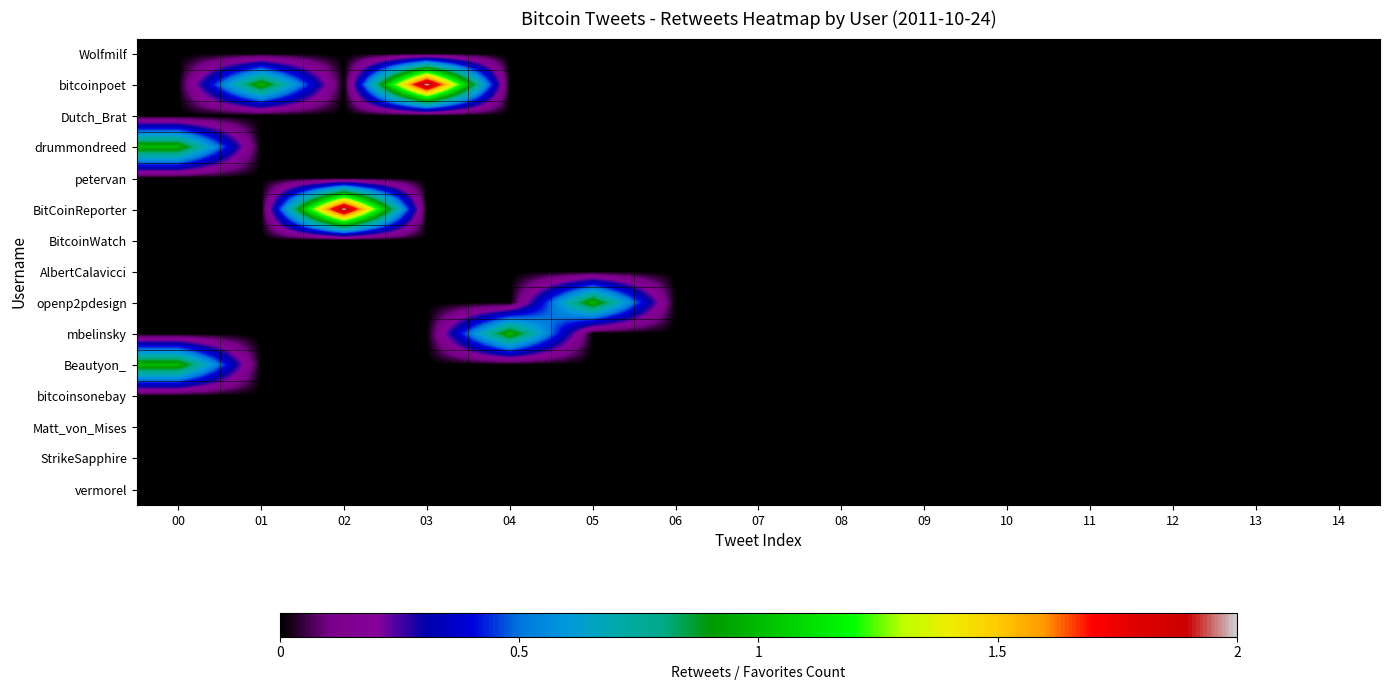

Reading left to right, transcribe all the data shown in this chart.

Wolfmilf: 00=0	01=0	02=0	03=0	04=0	05=0	06=0	07=0	08=0	09=0	10=0	11=0	12=0	13=0	14=0
bitcoinpoet: 00=0	01=1	02=0	03=2	04=0	05=0	06=0	07=0	08=0	09=0	10=0	11=0	12=0	13=0	14=0
Dutch_Brat: 00=0	01=0	02=0	03=0	04=0	05=0	06=0	07=0	08=0	09=0	10=0	11=0	12=0	13=0	14=0
drummondreed: 00=1	01=0	02=0	03=0	04=0	05=0	06=0	07=0	08=0	09=0	10=0	11=0	12=0	13=0	14=0
petervan: 00=0	01=0	02=0	03=0	04=0	05=0	06=0	07=0	08=0	09=0	10=0	11=0	12=0	13=0	14=0
BitCoinReporter: 00=0	01=0	02=2	03=0	04=0	05=0	06=0	07=0	08=0	09=0	10=0	11=0	12=0	13=0	14=0
BitcoinWatch: 00=0	01=0	02=0	03=0	04=0	05=0	06=0	07=0	08=0	09=0	10=0	11=0	12=0	13=0	14=0
AlbertCalavicci: 00=0	01=0	02=0	03=0	04=0	05=0	06=0	07=0	08=0	09=0	10=0	11=0	12=0	13=0	14=0
openp2pdesign: 00=0	01=0	02=0	03=0	04=0	05=1	06=0	07=0	08=0	09=0	10=0	11=0	12=0	13=0	14=0
mbelinsky: 00=0	01=0	02=0	03=0	04=1	05=0	06=0	07=0	08=0	09=0	10=0	11=0	12=0	13=0	14=0
Beautyon_: 00=1	01=0	02=0	03=0	04=0	05=0	06=0	07=0	08=0	09=0	10=0	11=0	12=0	13=0	14=0
bitcoinsonebay: 00=0	01=0	02=0	03=0	04=0	05=0	06=0	07=0	08=0	09=0	10=0	11=0	12=0	13=0	14=0
Matt_von_Mises: 00=0	01=0	02=0	03=0	04=0	05=0	06=0	07=0	08=0	09=0	10=0	11=0	12=0	13=0	14=0
StrikeSapphire: 00=0	01=0	02=0	03=0	04=0	05=0	06=0	07=0	08=0	09=0	10=0	11=0	12=0	13=0	14=0
vermorel: 00=0	01=0	02=0	03=0	04=0	05=0	06=0	07=0	08=0	09=0	10=0	11=0	12=0	13=0	14=0